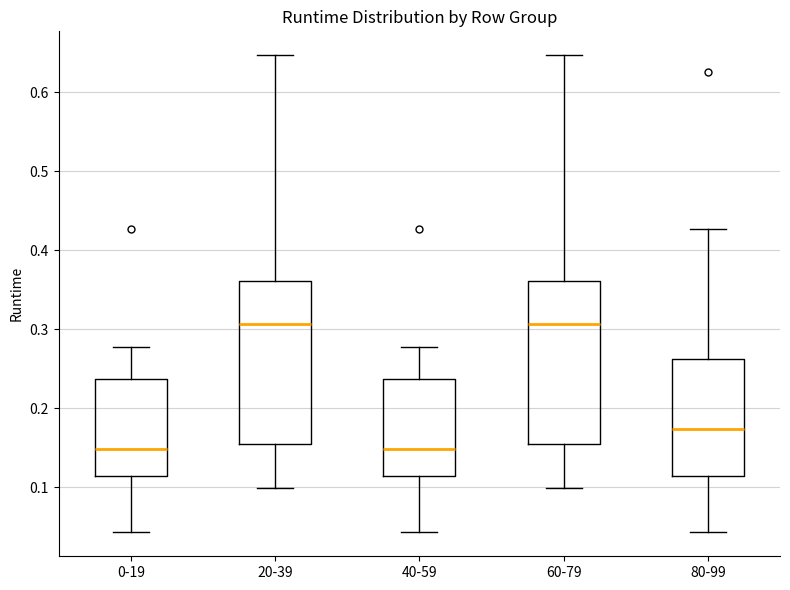

Reading left to right, read every box against the y-axis: the position of its median line, the range the box covers, and the ends of its whiskers. The values are not printed on the chart, so give them approximately, as read against the axis.

0-19: median 0.15, box 0.12 to 0.24, whiskers 0.04 to 0.28
20-39: median 0.31, box 0.15 to 0.36, whiskers 0.10 to 0.65
40-59: median 0.15, box 0.12 to 0.24, whiskers 0.04 to 0.28
60-79: median 0.31, box 0.15 to 0.36, whiskers 0.10 to 0.65
80-99: median 0.17, box 0.12 to 0.26, whiskers 0.04 to 0.43